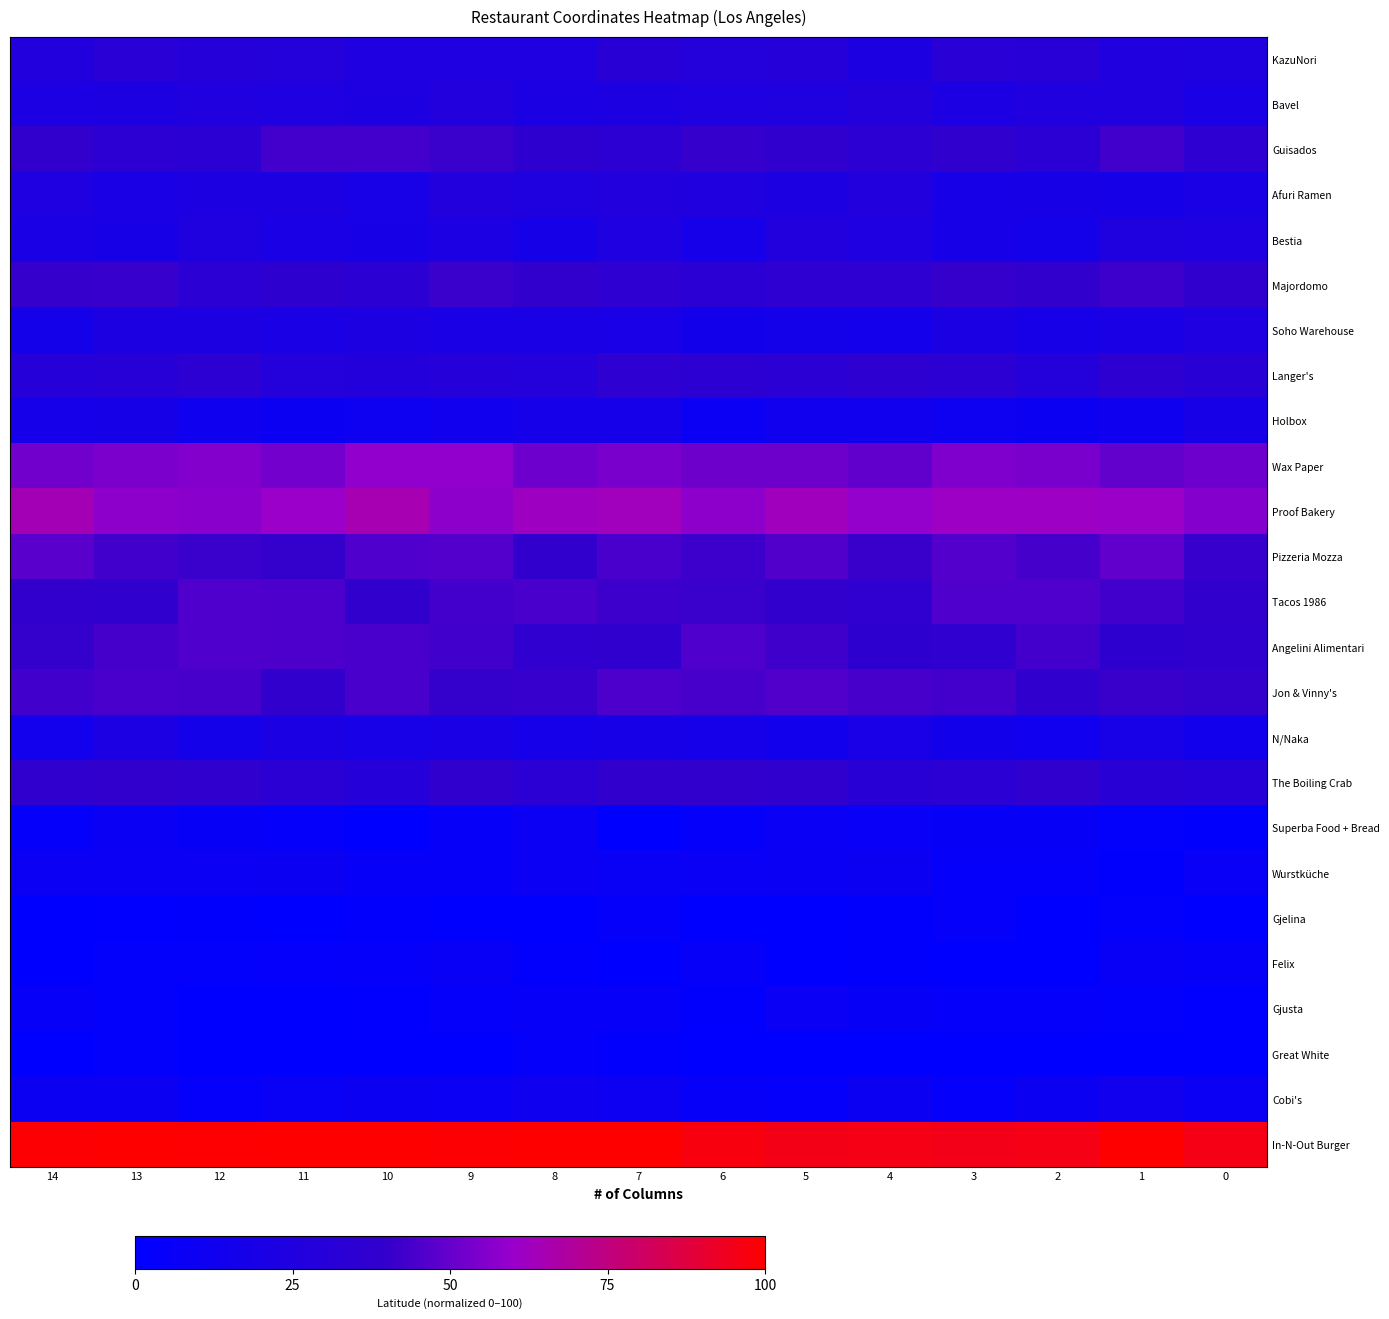

Reading left to right, transcribe all the data shown in this chart.

KazuNori: 14=26.8	13=32.5	12=30.4	11=29.0	10=24.6	9=24.6	8=23.6	7=31.7	6=29.1	5=30.1	4=23.2	3=32.7	2=31.4	1=25.2	0=24.9
Bavel: 14=21.9	13=23.1	12=25.4	11=24.4	10=23.0	9=26.2	8=21.5	7=23.0	6=23.8	5=24.7	4=28.0	3=22.1	2=25.2	1=26.0	0=20.6
Guisados: 14=39.6	13=35.3	12=34.2	11=43.0	10=43.2	9=41.6	8=36.6	7=34.5	6=40.4	5=37.9	4=34.8	3=38.5	2=33.9	1=42.6	0=36.1
Afuri Ramen: 14=23.8	13=20.3	12=22.4	11=22.7	10=19.1	9=26.9	8=25.0	7=26.6	6=26.2	5=23.2	4=26.4	3=18.1	2=19.2	1=17.7	0=20.5
Bestia: 14=20.3	13=19.2	12=24.7	11=20.0	10=19.3	9=21.9	8=17.9	7=24.5	6=17.2	5=26.3	4=24.2	3=18.4	2=16.5	1=24.6	0=23.5
Majordomo: 14=40.3	13=40.7	12=33.7	11=36.6	10=34.2	9=41.6	8=39.2	7=36.3	6=33.6	5=36.1	4=36.3	3=40.3	2=39.4	1=41.9	0=37.7
Soho Warehouse: 14=16.6	13=22.5	12=23.0	11=21.0	10=23.1	9=20.3	8=20.6	7=19.6	6=15.6	5=16.4	4=15.7	3=21.7	2=18.5	1=20.5	0=24.4
Langer's: 14=29.5	13=31.1	12=34.6	11=29.3	10=27.8	9=29.9	8=28.6	7=36.3	6=35.1	5=33.3	4=35.7	3=35.0	2=28.9	1=35.9	0=32.4
Holbox: 14=17.0	13=17.8	12=12.1	11=10.0	10=11.2	9=13.1	8=17.1	7=17.5	6=8.9	5=14.0	4=13.1	3=11.1	2=10.1	1=12.3	0=18.3
Wax Paper: 14=52.0	13=53.9	12=55.8	11=52.4	10=58.5	9=58.4	8=51.3	7=53.7	6=51.7	5=51.6	4=49.1	3=54.8	2=53.8	1=49.2	0=51.5
Proof Bakery: 14=64.4	13=57.7	12=56.8	11=60.2	10=65.2	9=57.7	8=62.0	7=62.9	6=57.7	5=62.6	4=59.0	3=61.7	2=61.7	1=60.7	0=56.2
Pizzeria Mozza: 14=47.9	13=42.8	12=41.4	11=40.0	10=45.5	9=46.3	8=39.7	7=44.7	6=41.8	5=46.0	4=41.3	3=46.5	2=43.4	1=48.9	0=40.9
Tacos 1986: 14=39.8	13=37.6	12=45.7	11=45.2	10=39.0	9=43.0	8=44.6	7=42.0	6=41.7	5=38.8	4=37.4	3=45.4	2=45.4	1=42.8	0=39.8
Angelini Alimentari: 14=39.9	13=43.7	12=45.4	11=45.3	10=44.2	9=42.8	8=37.3	7=38.0	6=45.4	5=42.5	4=36.5	3=37.4	2=43.1	1=36.5	0=38.0
Jon & Vinny's: 14=43.0	13=44.4	12=44.0	11=39.7	10=44.6	9=39.8	8=40.7	7=44.9	6=44.0	5=46.0	4=44.1	3=43.2	2=38.4	1=41.2	0=40.1
N/Naka: 14=14.9	13=22.2	12=16.4	11=21.4	10=18.8	9=20.4	8=17.5	7=18.3	6=17.4	5=14.4	4=19.7	3=15.3	2=12.7	1=18.9	0=14.3
The Boiling Crab: 14=38.6	13=38.7	12=38.4	11=32.9	10=29.4	9=38.5	8=33.5	7=38.9	6=38.8	5=37.7	4=32.1	3=33.1	2=37.7	1=32.4	0=30.9
Superba Food + Bread: 14=4.6	13=8.3	12=5.9	11=4.7	10=0.0	9=5.1	8=8.9	7=0.4	6=4.2	5=7.8	4=6.4	3=6.0	2=6.0	1=2.6	0=1.9
Wurstküche: 14=8.7	13=8.7	12=9.3	11=9.8	10=5.7	9=5.6	8=8.6	7=7.1	6=7.6	5=8.6	4=9.5	3=4.0	2=4.4	1=1.6	0=6.4
Gjelina: 14=0.0	13=1.0	12=1.8	11=0.0	10=2.3	9=0.0	8=0.0	7=4.6	6=0.0	5=0.0	4=1.6	3=4.0	2=0.0	1=2.6	0=0.0
Felix: 14=0.0	13=2.4	12=2.5	11=3.5	10=4.4	9=6.9	8=2.3	7=0.3	6=5.1	5=0.0	4=1.5	3=0.0	2=0.0	1=6.7	0=5.5
Gjusta: 14=5.5	13=2.6	12=0.2	11=0.1	10=1.0	9=4.0	8=5.7	7=5.1	6=1.3	5=8.1	4=5.9	3=4.1	2=4.6	1=2.7	0=1.0
Great White: 14=0.0	13=2.6	12=0.0	11=0.0	10=0.0	9=0.0	8=3.6	7=2.0	6=0.0	5=0.0	4=0.0	3=0.0	2=0.0	1=0.0	0=0.0
Cobi's: 14=9.7	13=9.9	12=4.0	11=7.3	10=9.8	9=8.6	8=12.1	7=10.2	6=5.2	5=4.3	4=10.0	3=3.8	2=9.4	1=13.0	0=9.3
In-N-Out Burger: 14=98.9	13=100.0	12=99.6	11=100.0	10=100.0	9=98.9	8=100.0	7=100.0	6=97.0	5=95.7	4=96.0	3=95.2	2=95.9	1=100.0	0=95.7